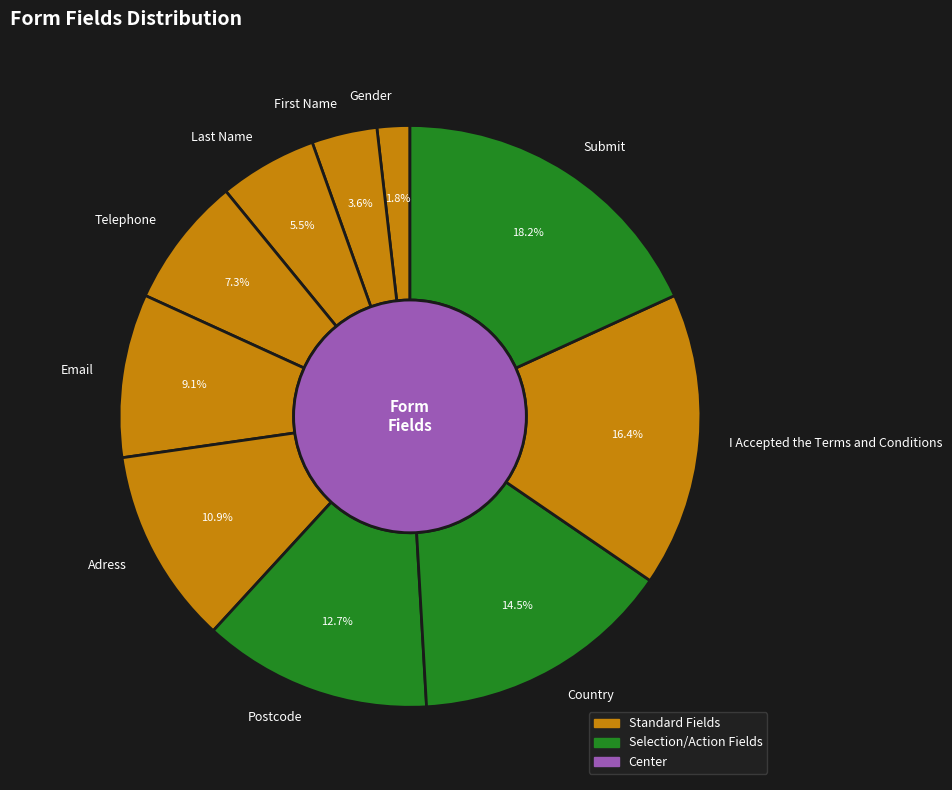

Is Gender the majority of the pie?

No